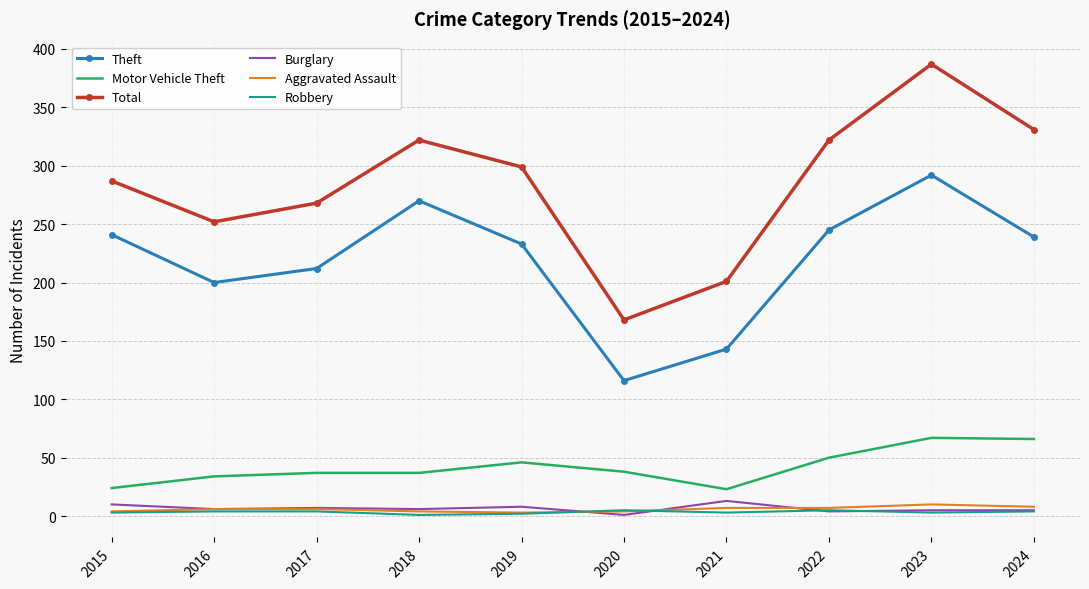

True or false: Theft and Burglary cross at least once.

False